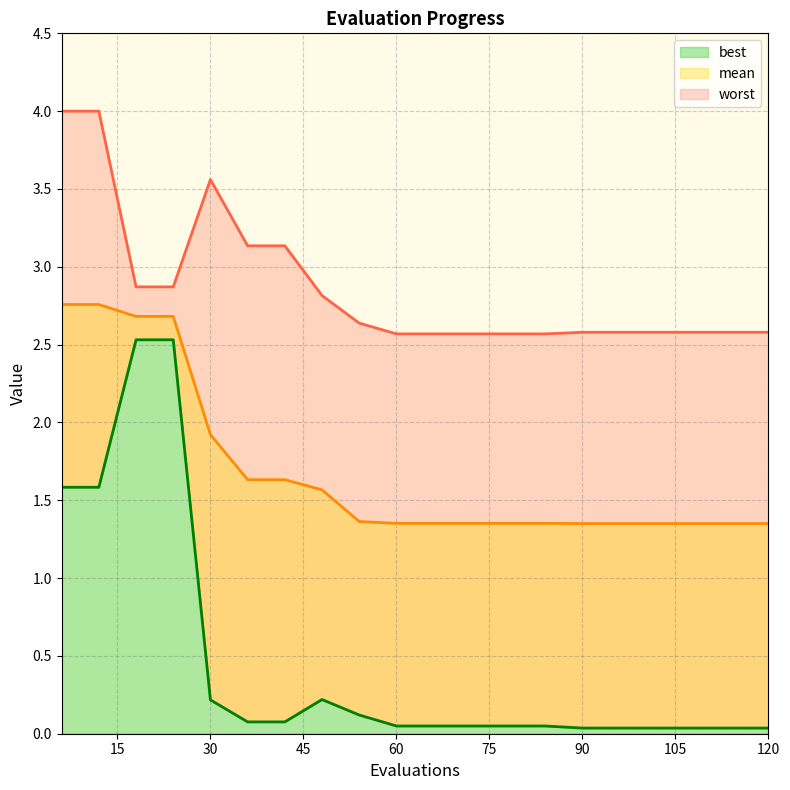

Which category has the lowest value across all series?

90